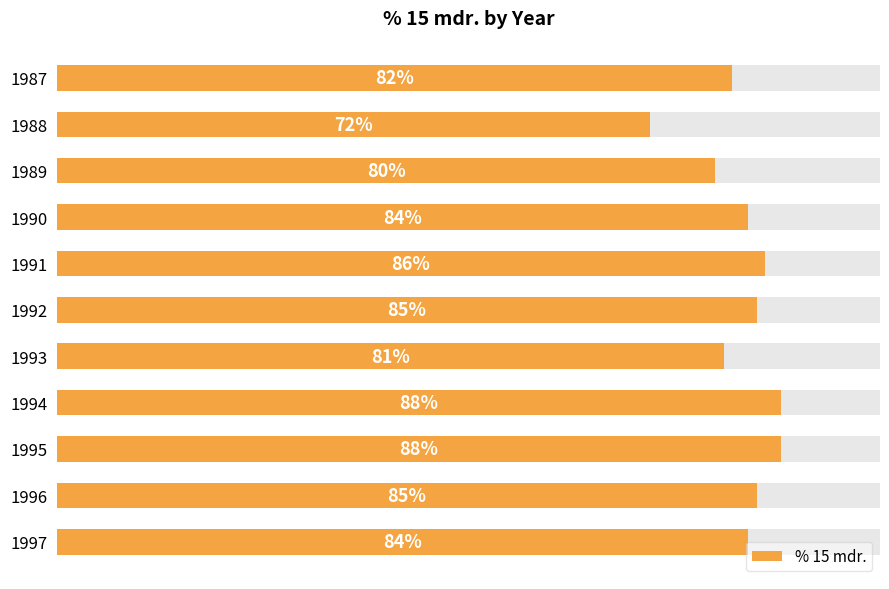

Count the number of data series in this chart.

1